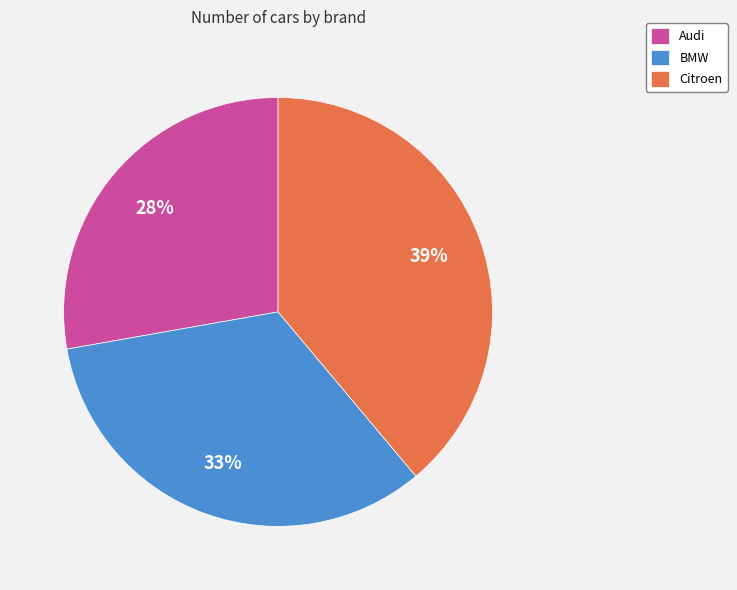

The Audi slice represents 43% of the pie. True or false?

False